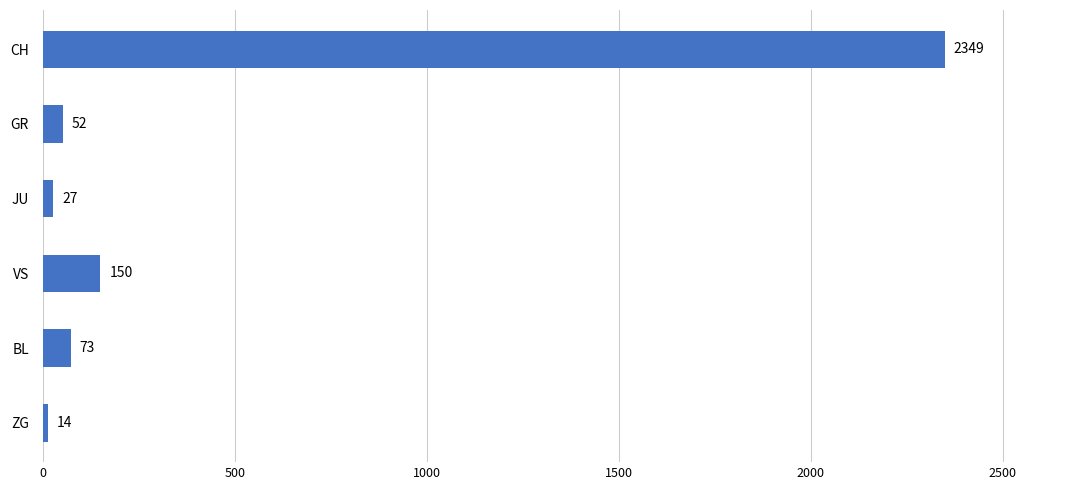

Reading top to bottom, what are all the values shown in this chart?

CH=2349	GR=52	JU=27	VS=150	BL=73	ZG=14